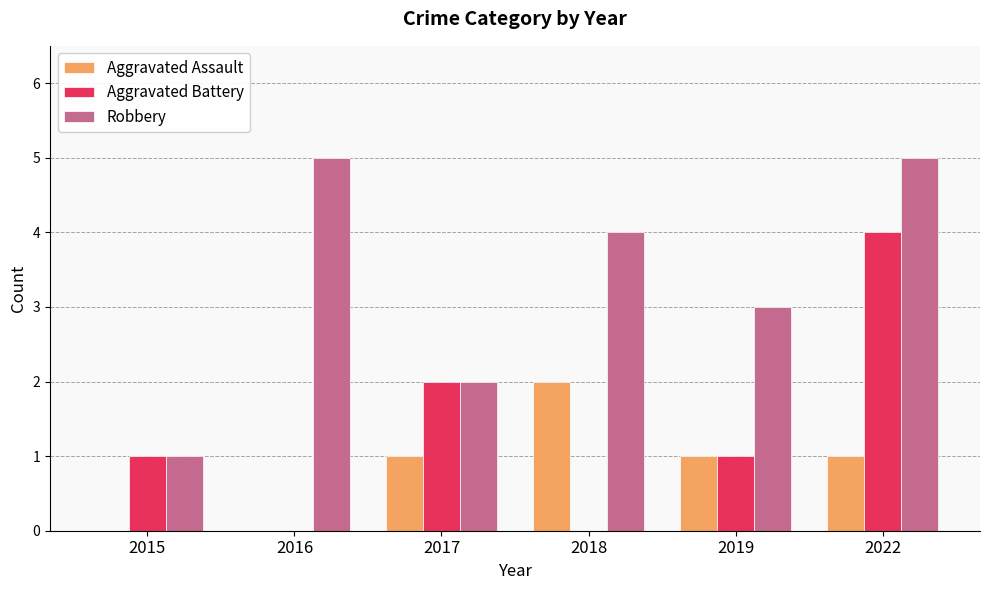

Between 2019 and 2022, which series saw the biggest shift?

Aggravated Battery